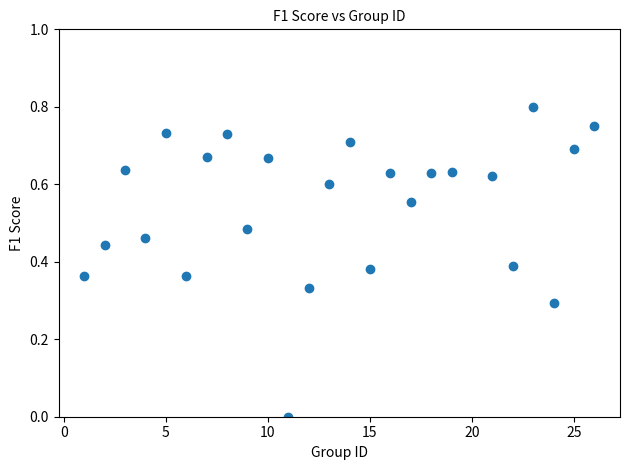

What is the range of X values (max minus min)?

25.0